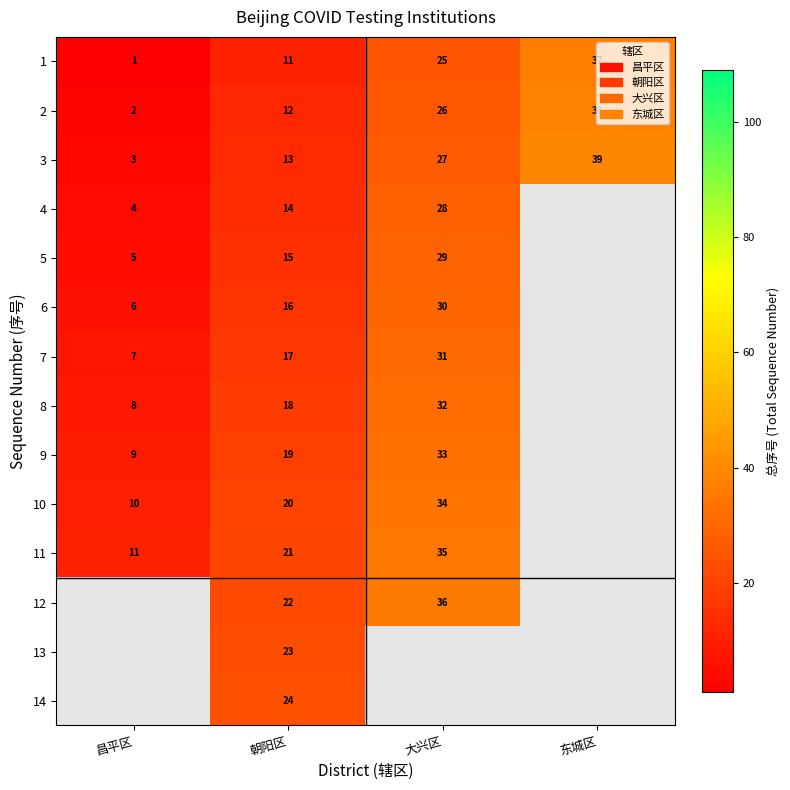

Is the value of 1 at 朝阳区 greater than the value of 2 at 昌平区?

Yes